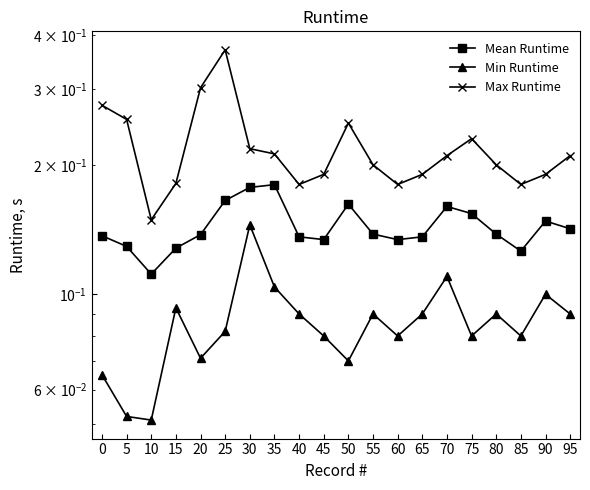

What is the total value across all series at 35?

0.5